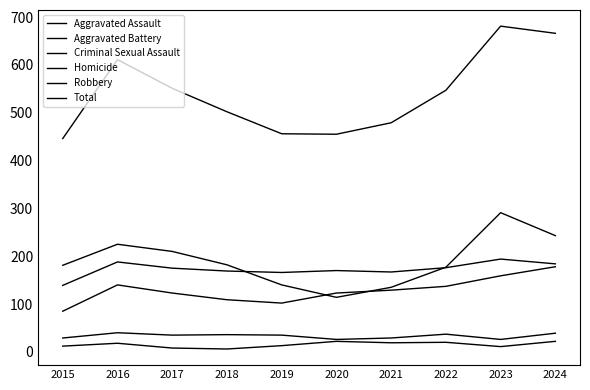

Does the chart display data point markers on the line(s)?

No